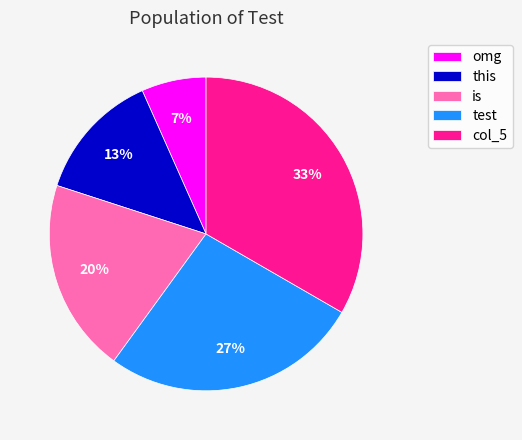

Do col_5 and omg together represent more than half of the pie?

No